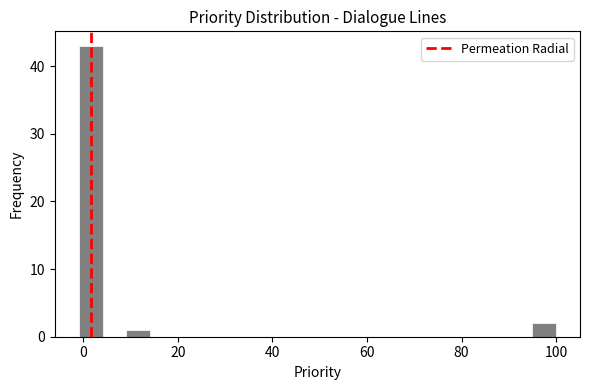

Around what value on the x-axis is the tallest bar? Give the approximate position of its centre, as read against the axis.

2